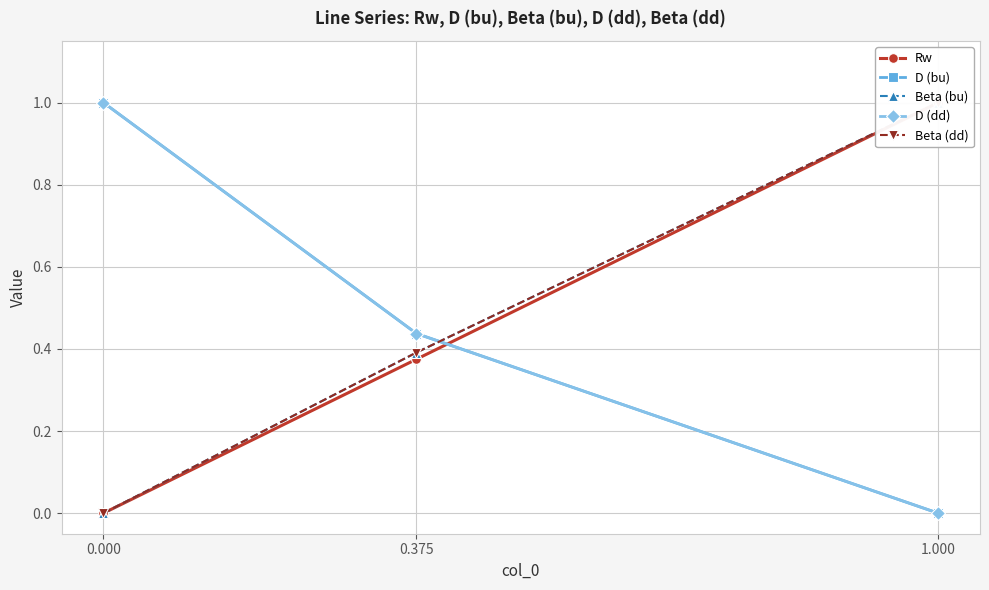

Reading left to right, what are all the values shown in this chart?

Rw: 0.000=0.0	0.375=0.4	1.000=1.0
D (bu): 0.000=1.0	0.375=0.4	1.000=0.0
Beta (bu): 0.000=0.0	0.375=0.4	1.000=1.0
D (dd): 0.000=1.0	0.375=0.4	1.000=0.0
Beta (dd): 0.000=0.0	0.375=0.4	1.000=1.0